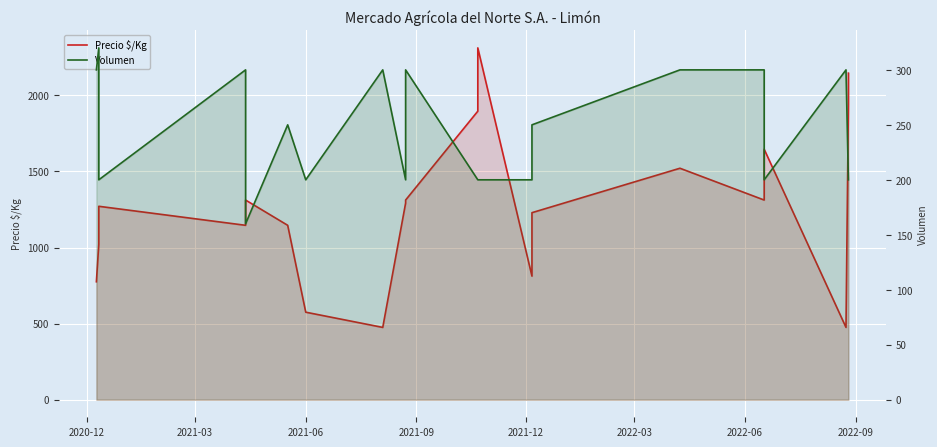

Rank the series by their average value, from highest to lowest.

Precio $/Kg, Volumen